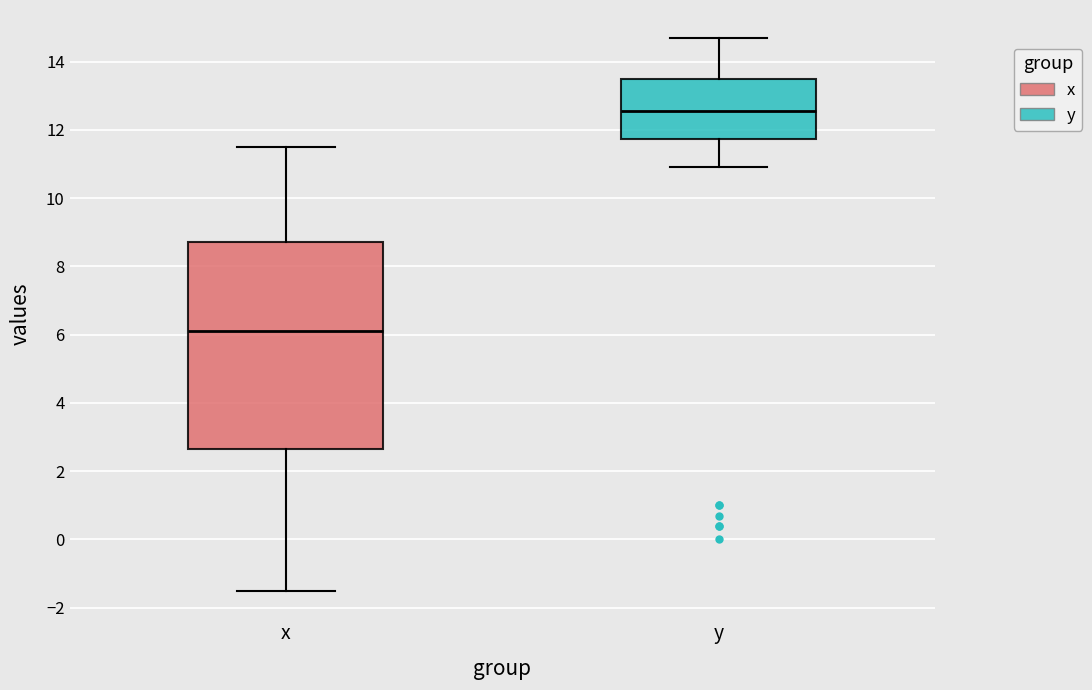

Reading left to right, transcribe this box plot: for each box, give where its median line is, the range the box spans, and where its two whiskers end, as read against the y-axis. The values are not printed on the chart, so give them approximately, as read against the axis.

x: median 6.2, box 2.6 to 8.8, whiskers -1.4 to 11.6
y: median 12.6, box 11.8 to 13.6, whiskers 11.0 to 14.8